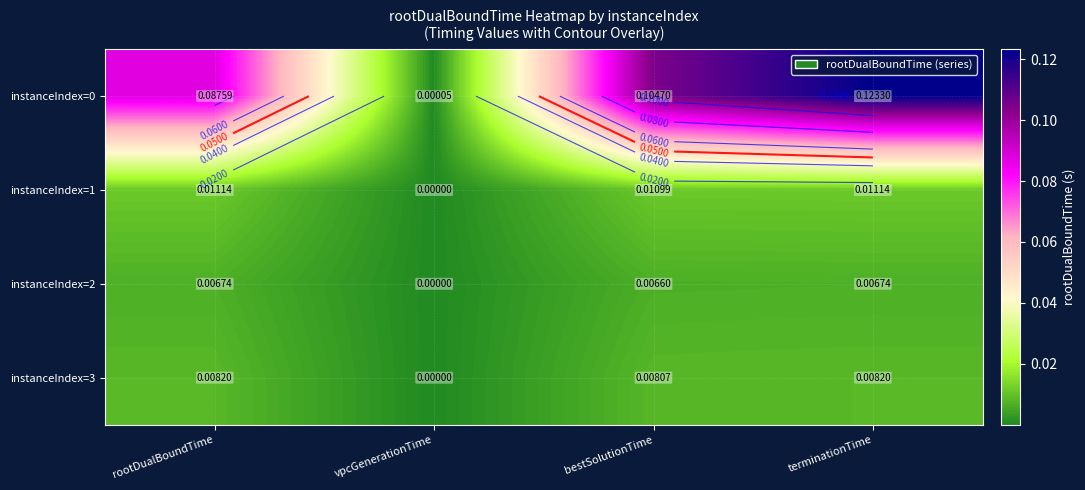

Which category has the lowest value in the instanceIndex=3 series?

vpcGenerationTime